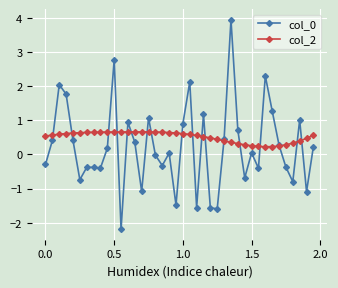

What is the highest value of the col_0 series?

3.9